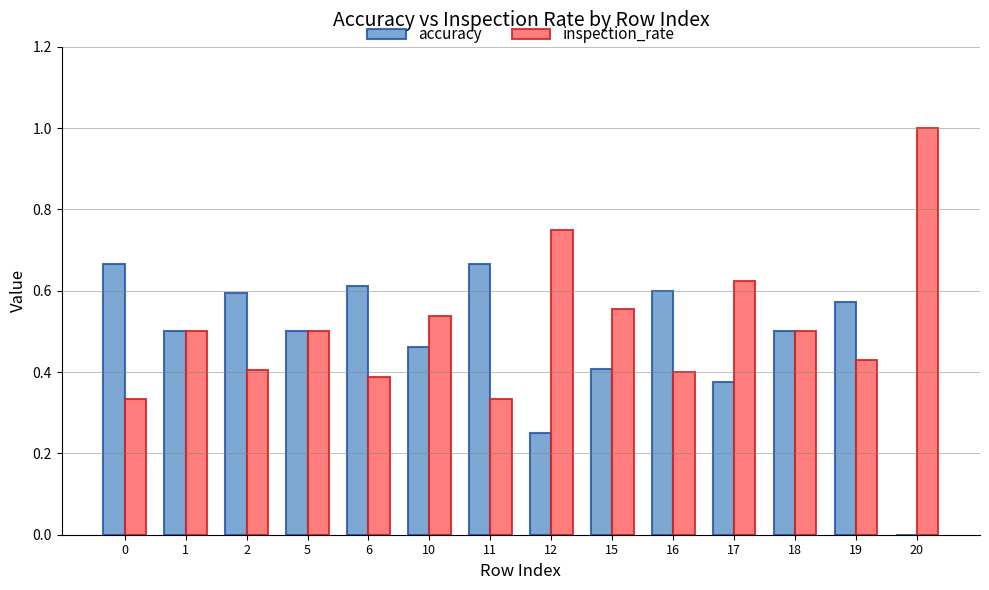

How many series are shown in this chart?

2